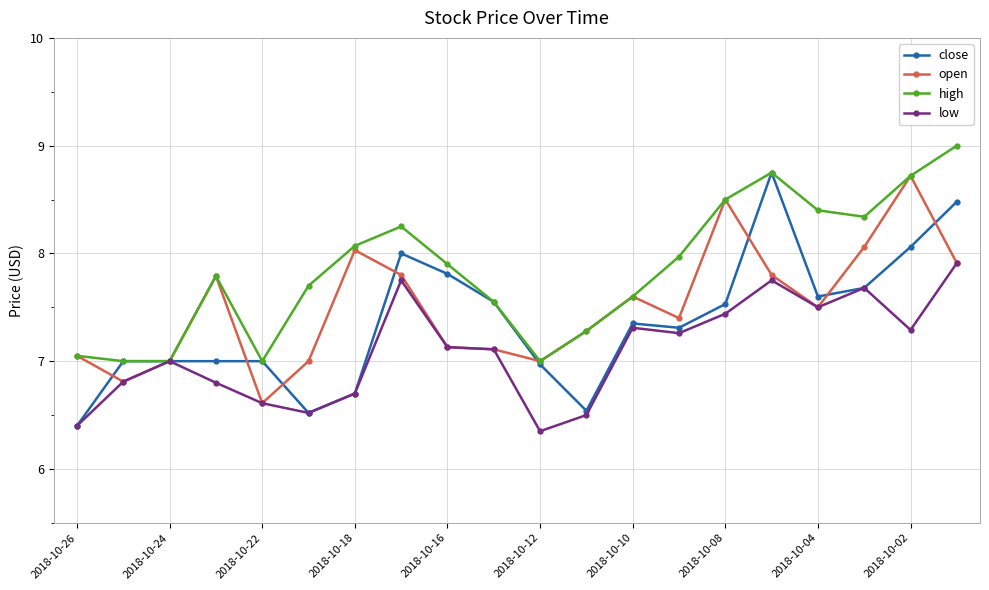

True or false: open has more than 1 points higher than both neighbors.

True